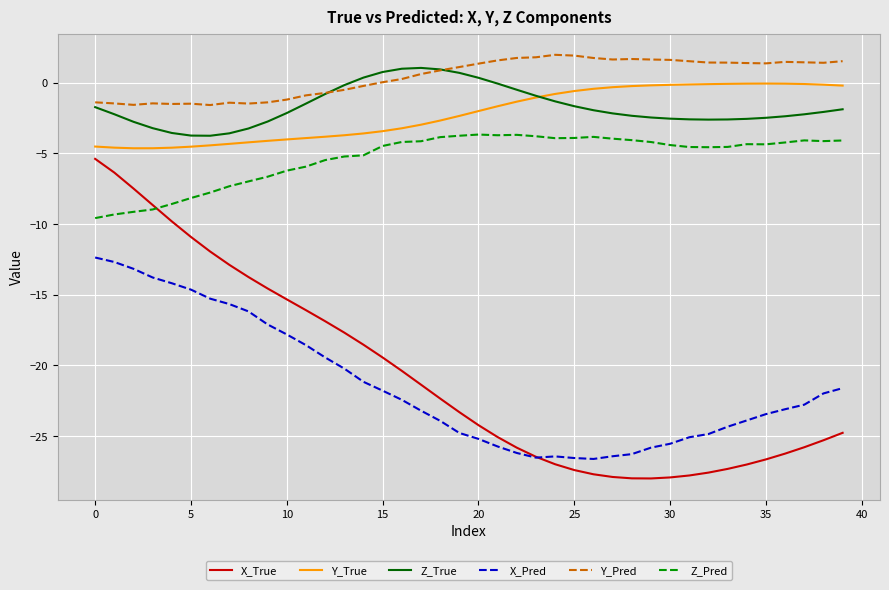

Which series has the widest spread of values?

X_True